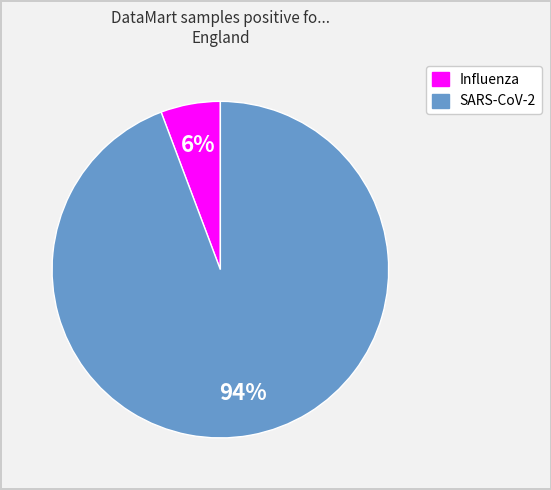

Is there any slice that represents more than half of the pie?

Yes